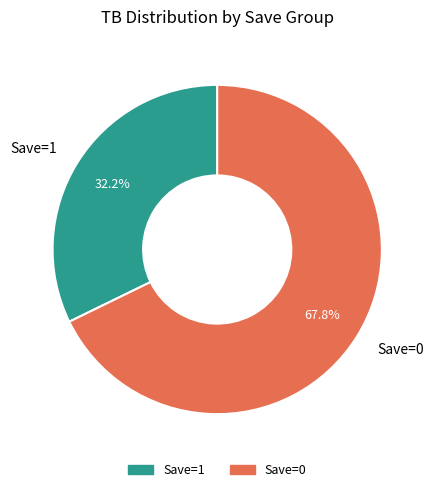

Is there a majority slice in this chart?

Yes